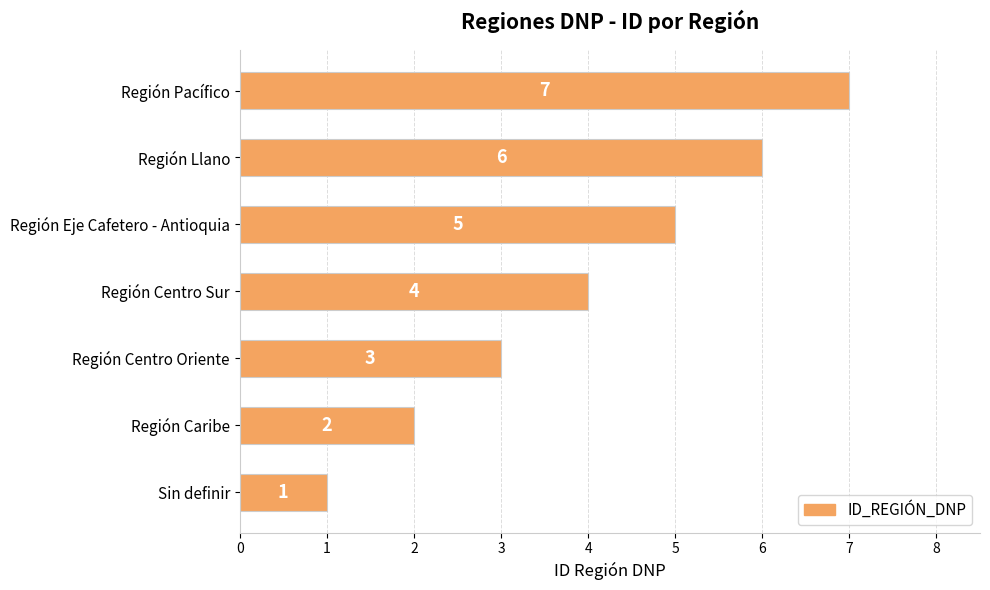

Rank the categories by value from highest to lowest.

Región Pacífico, Región Llano, Región Eje Cafetero - Antioquia, Región Centro Sur, Región Centro Oriente, Región Caribe, Sin definir